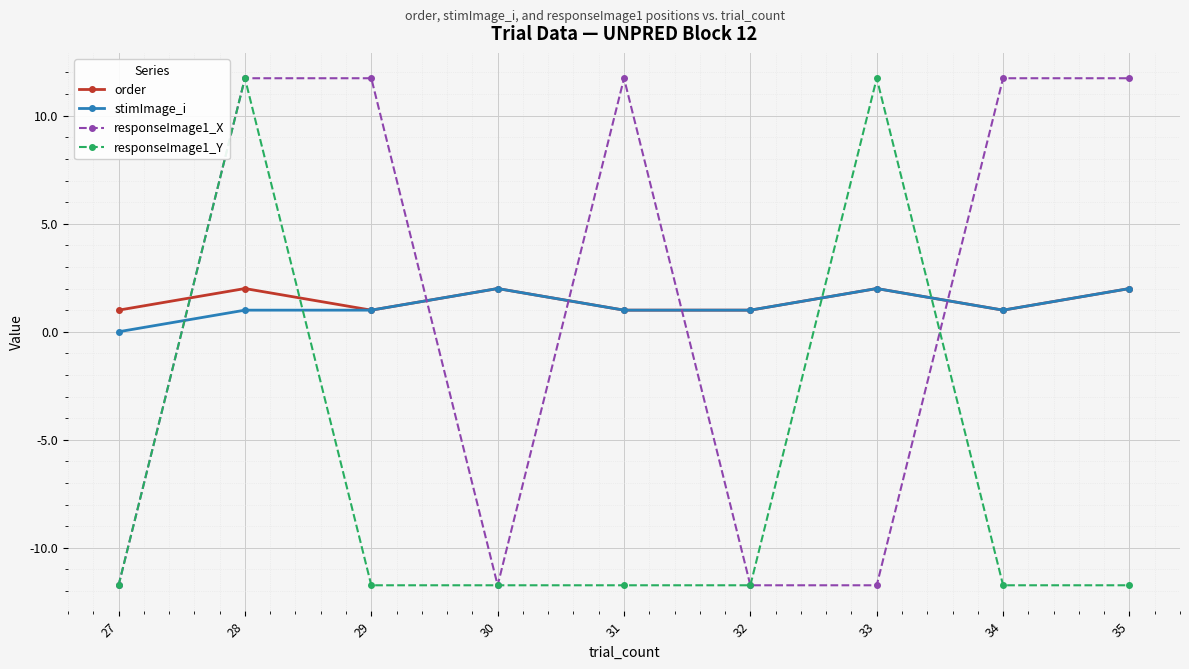

How many negative values does the responseImage1_Y series have?

7